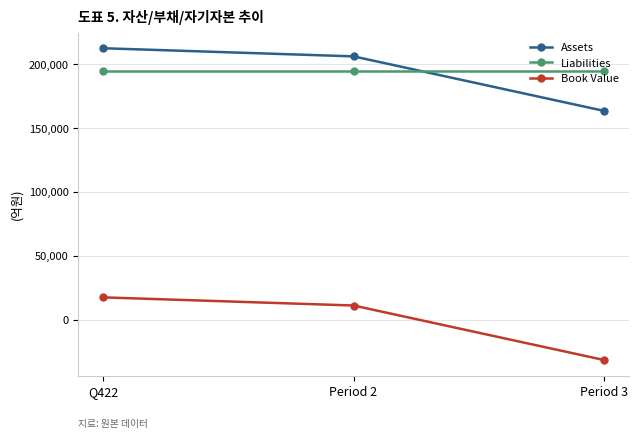

At which label is Book Value closest to -7078?

Period 2